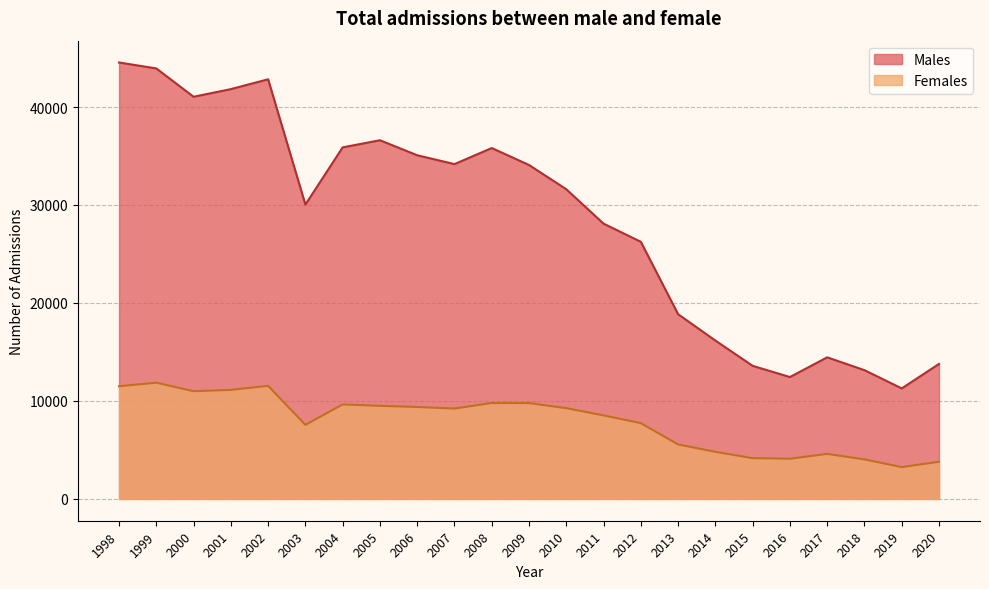

True or false: Females and Males cross at least once.

False